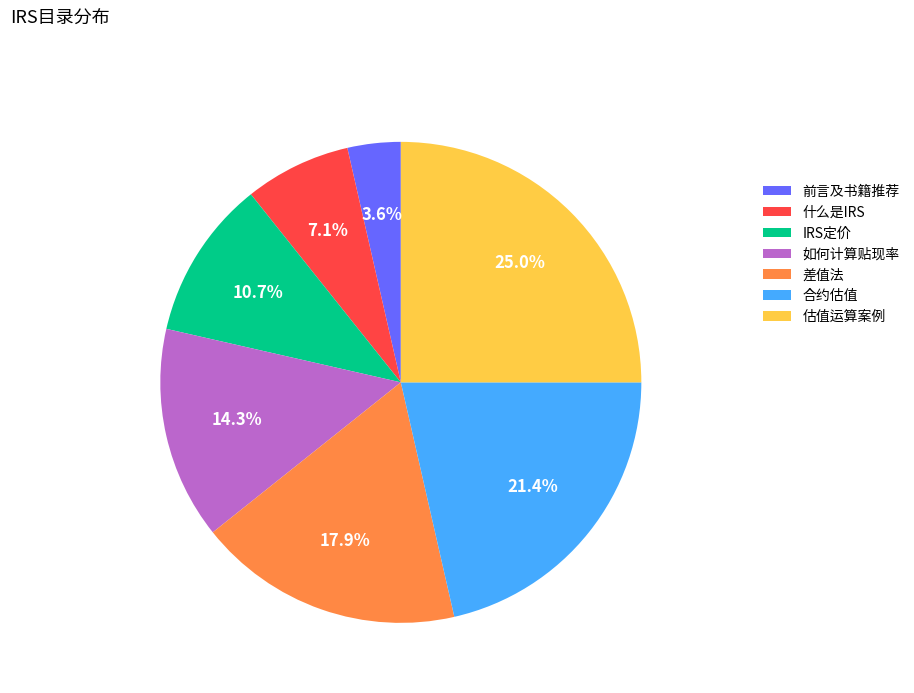

What is the ratio of the value at 差值法 to the value at 前言及书籍推荐?

5.0